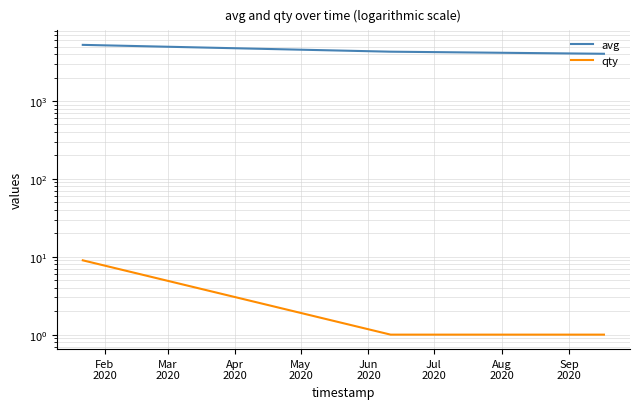

What is the minimum value shown in the chart?

1